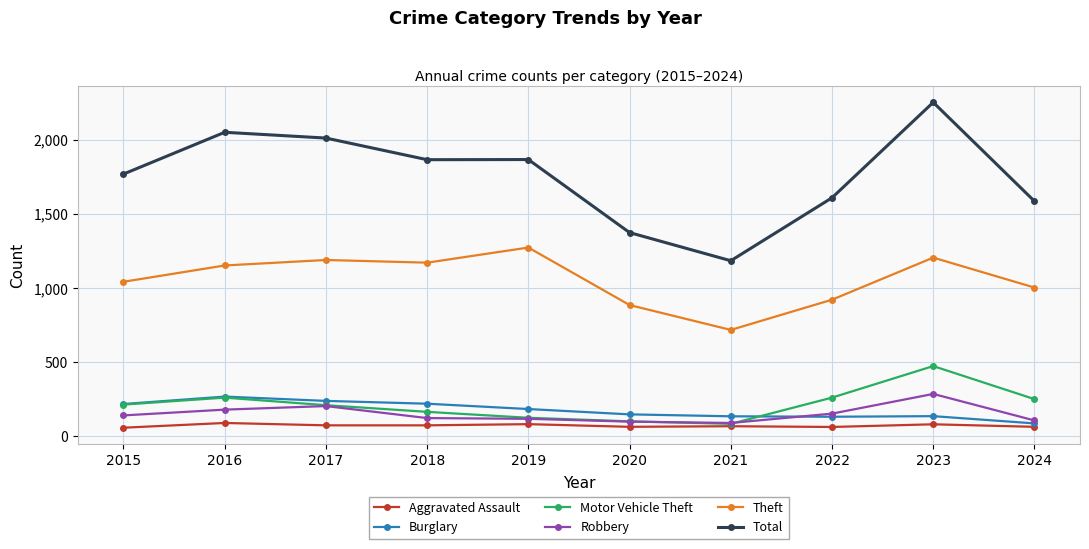

At which category is the sum across all series the highest?

2023